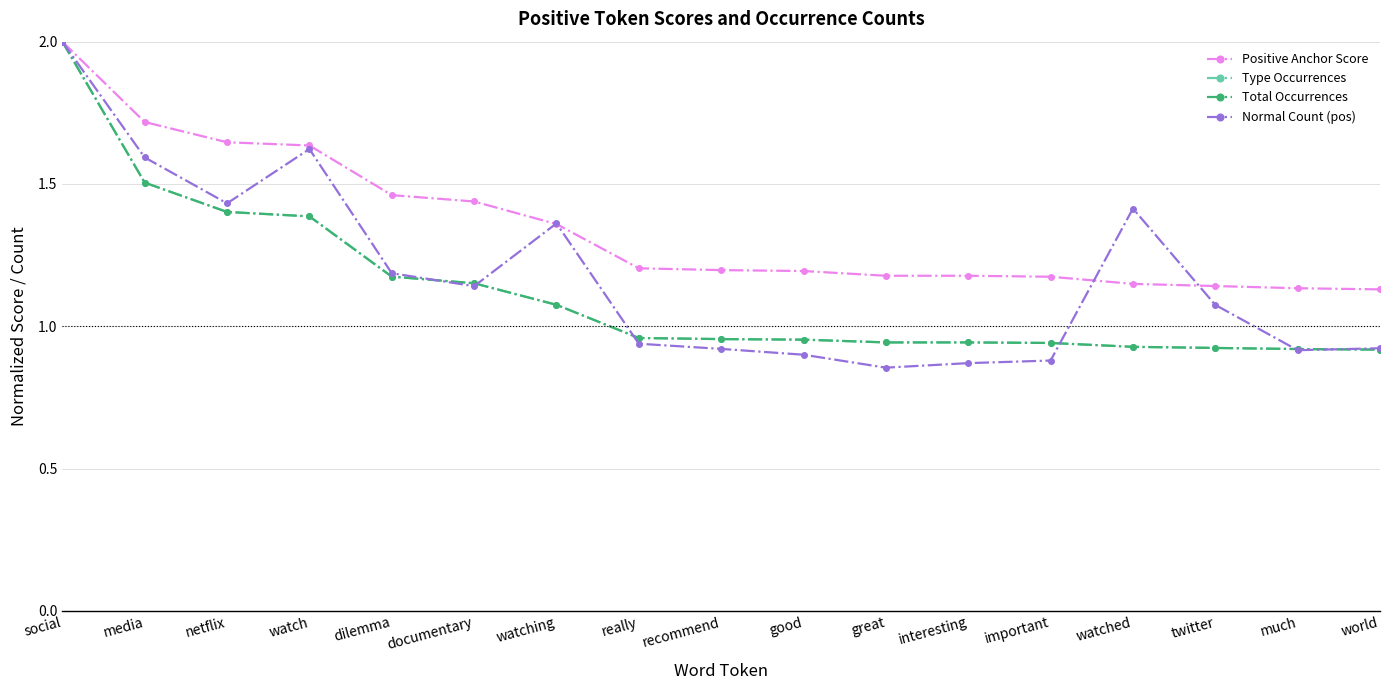

What is the maximum value for Total Occurrences?

2.0